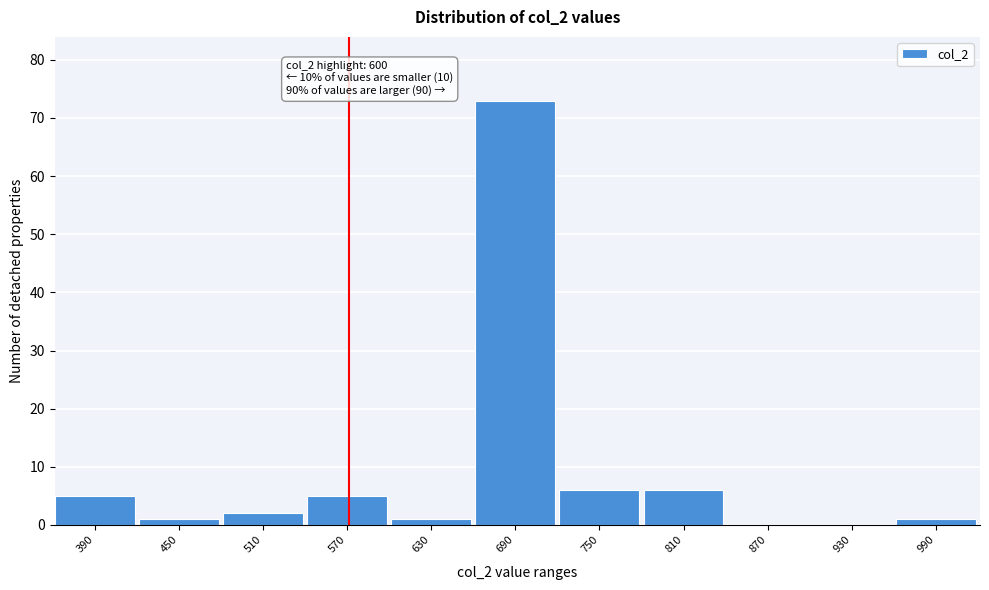

Reading left to right, what are all the values shown in this chart?

390=5	450=1	510=2	570=5	630=1	690=73	750=6	810=6	870=0	930=0	990=1